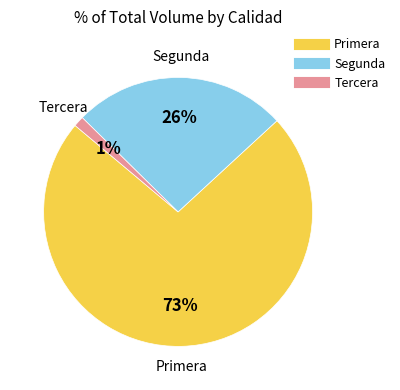

To the nearest percent, what is the difference between the largest and smallest slice percentages?

72%